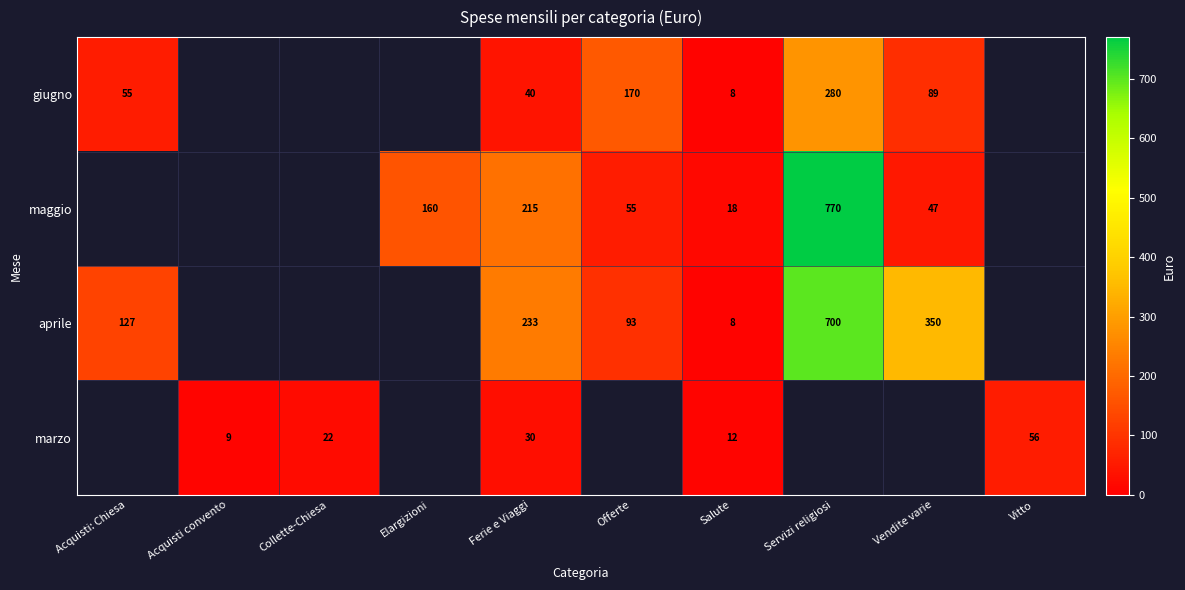

True or false: aprile has a value of 127 at Acquisti: Chiesa.

True